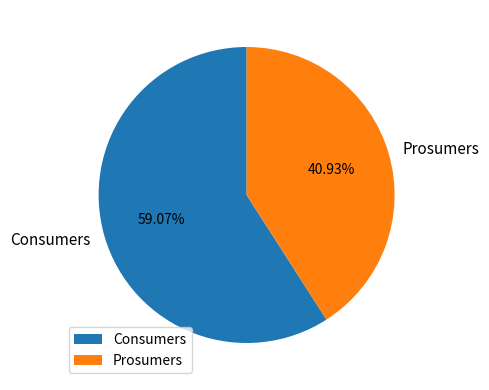

Does Consumers represent more than half of the total?

Yes